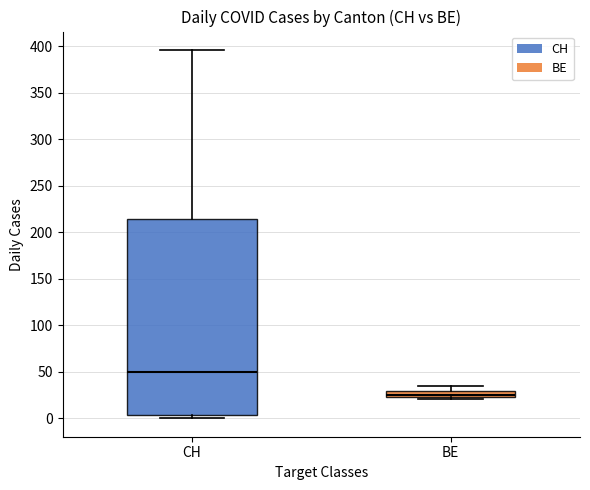

Comparing the boxes themselves (not the whiskers), which one is the tallest?

CH